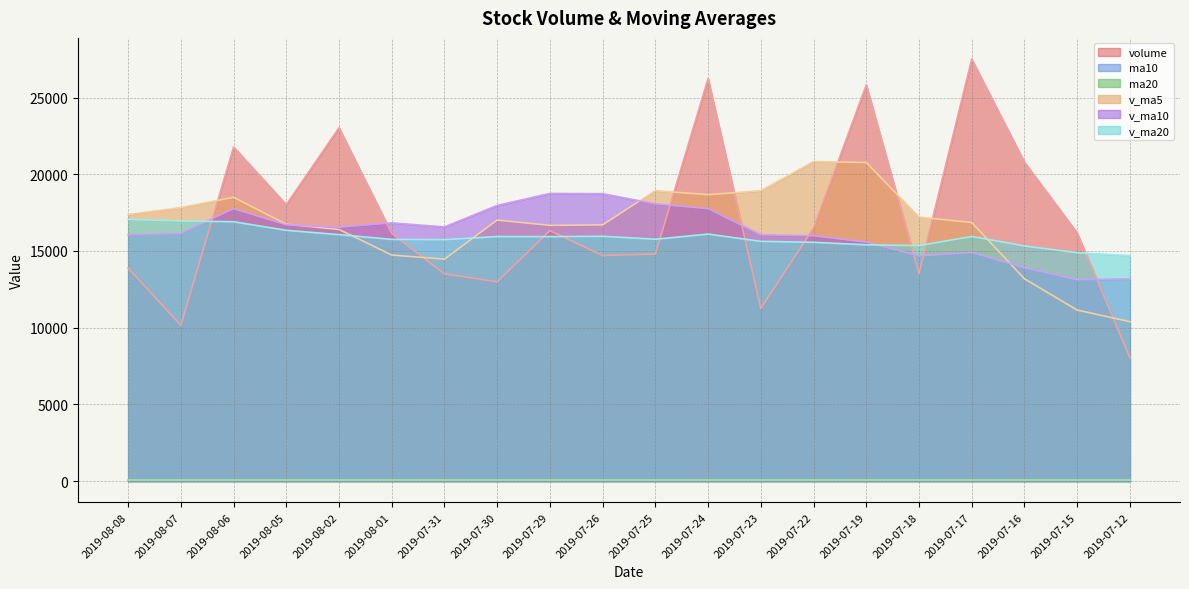

How many times do v_ma10 and v_ma20 cross each other?

2